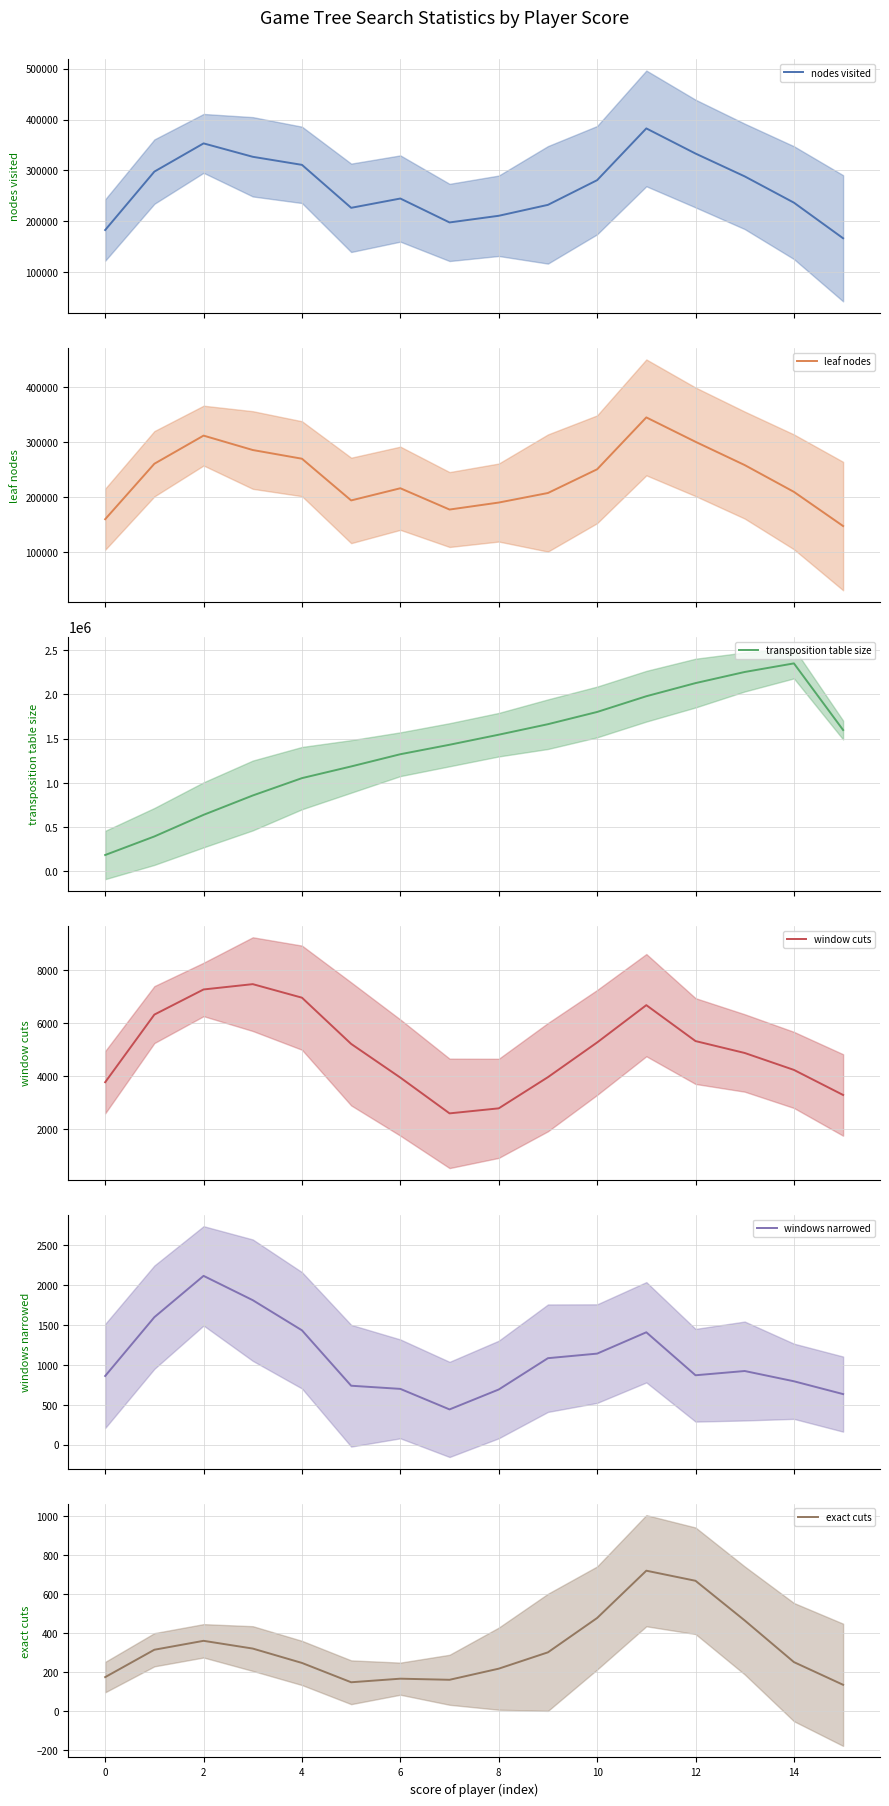

True or false: transposition table size has more than 0 points higher than both neighbors.

True